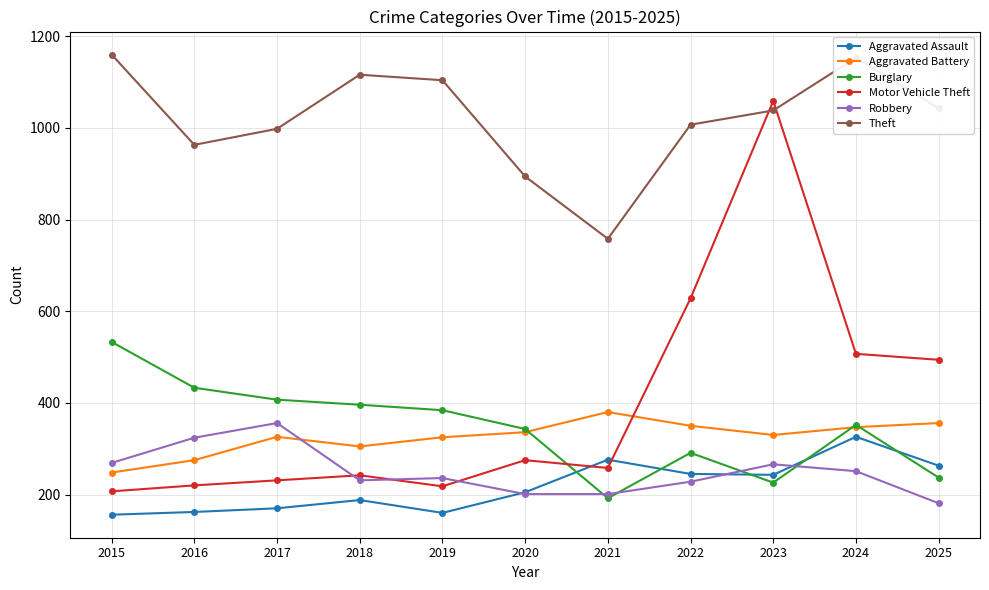

What is the difference between the maximum and minimum values in the Aggravated Battery series?

132